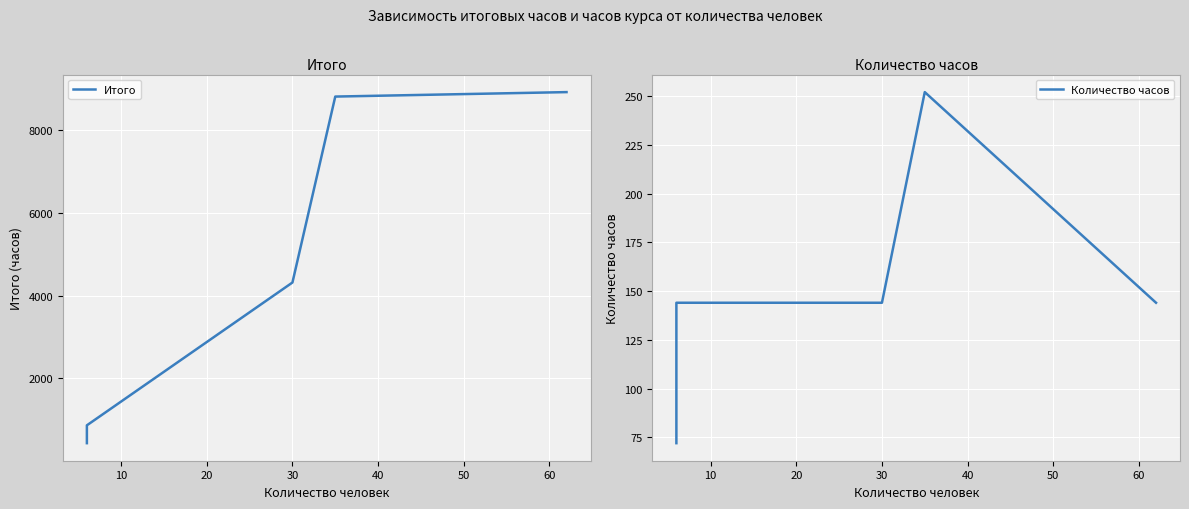

The value of Количество часов at 30 is 252. True or false?

False